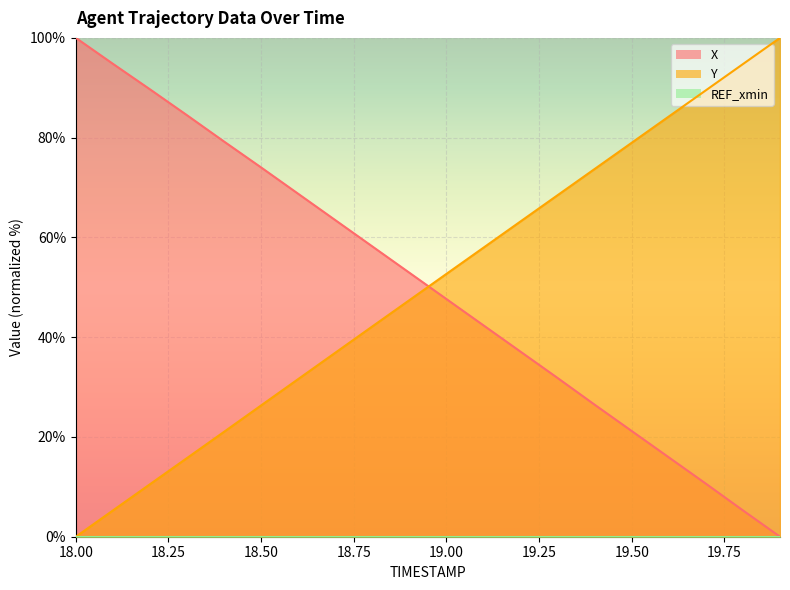

Which category has the highest value in the Y series?

19.9